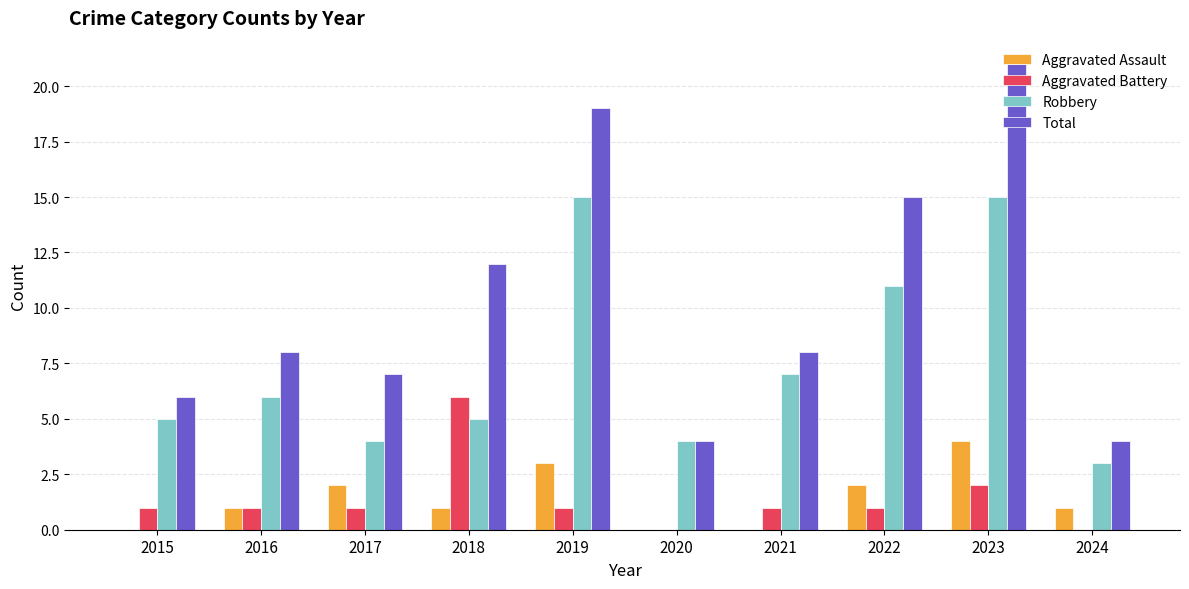

Which series has the largest total across all categories?

Total